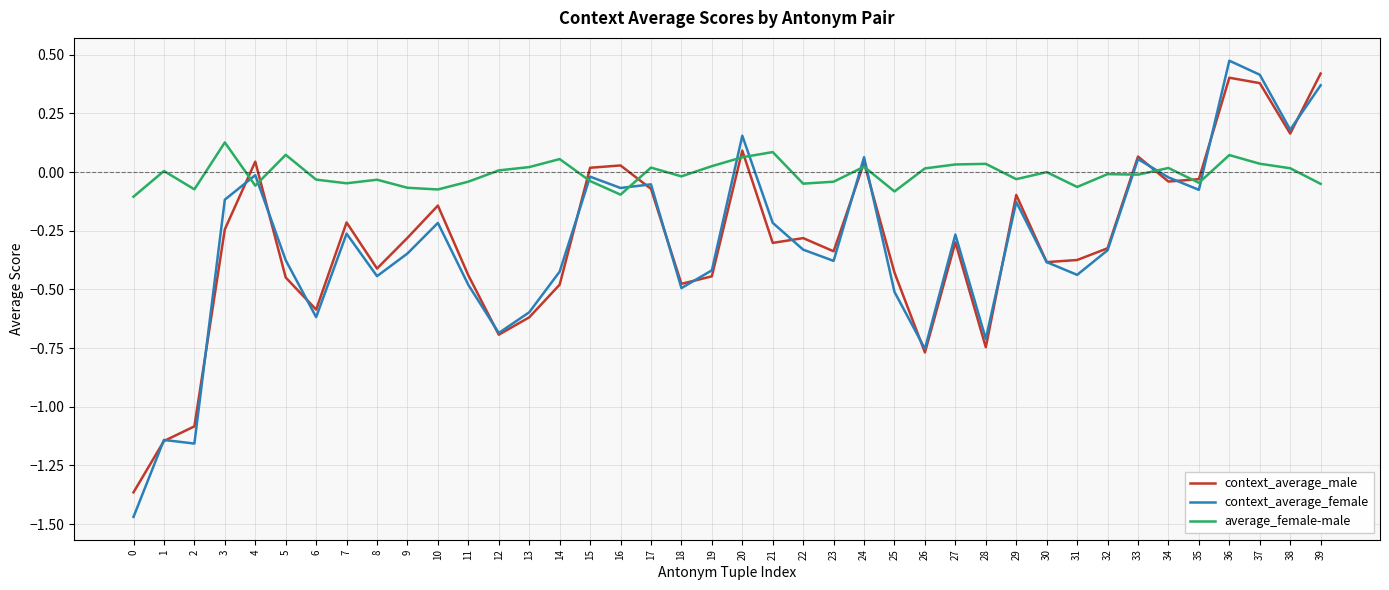

Which category has the highest value in the context_average_male series?

39